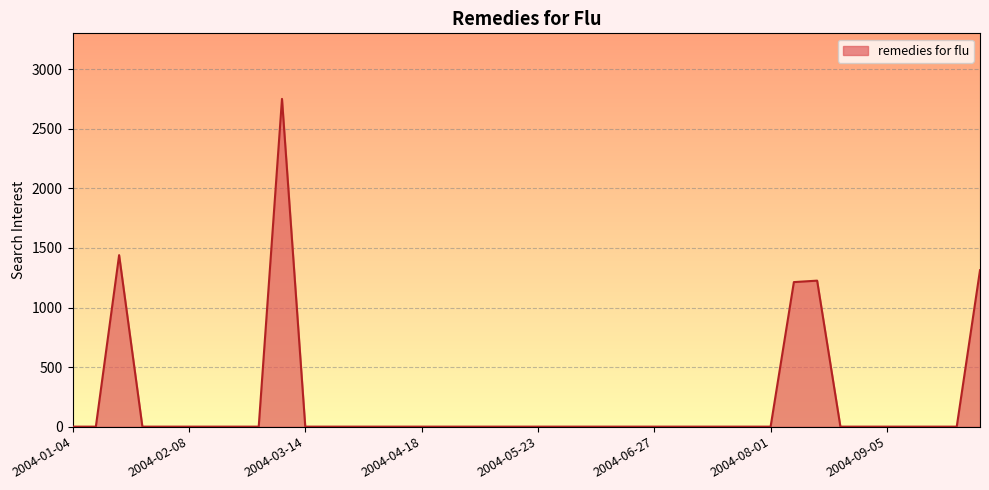

What is the difference between the maximum and minimum values?

2751.0